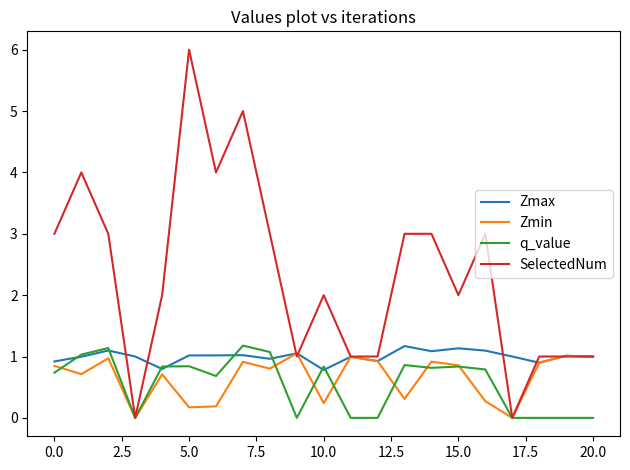

How many categories are shown in the chart?

21